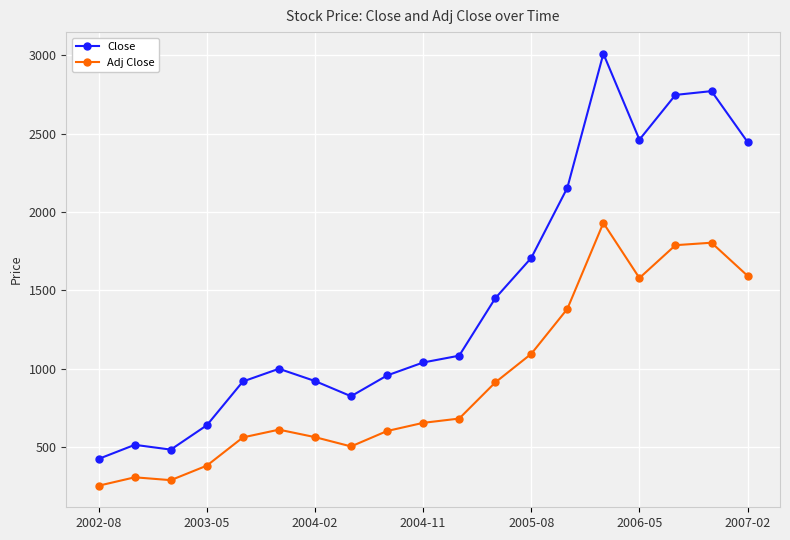

What is the difference between the second highest and second lowest values in the Close series?

2289.2